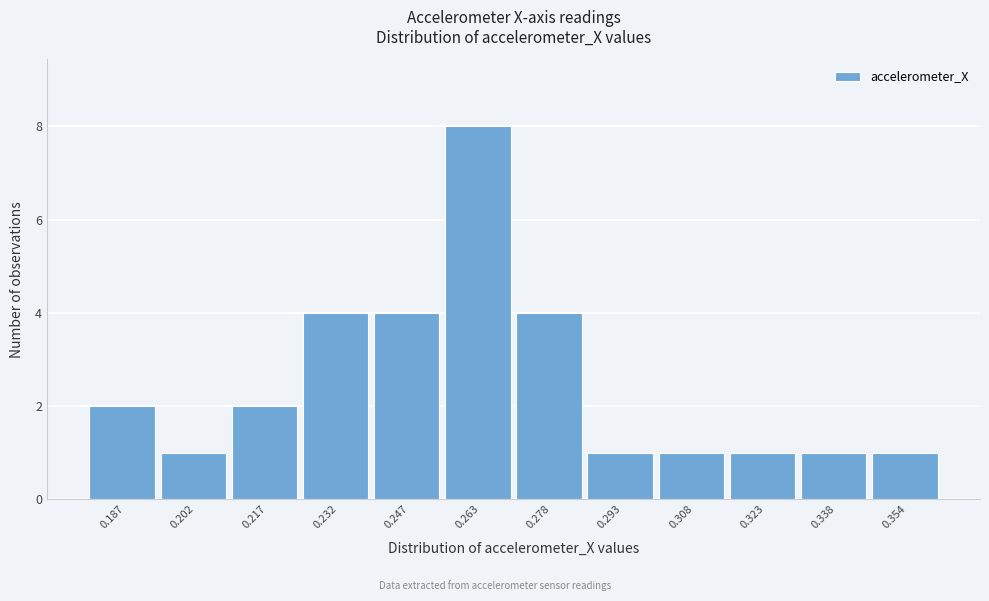

Reading left to right, list all the values displayed in this chart.

0.187=2	0.202=1	0.217=2	0.232=4	0.247=4	0.263=8	0.278=4	0.293=1	0.308=1	0.323=1	0.338=1	0.354=1